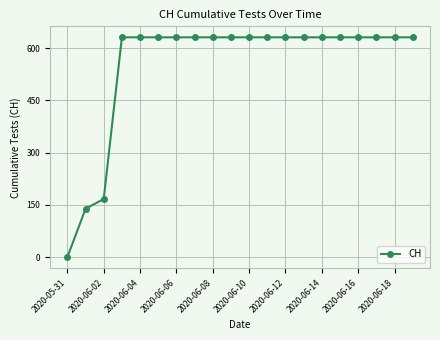

What is the difference between the maximum and minimum values?

631